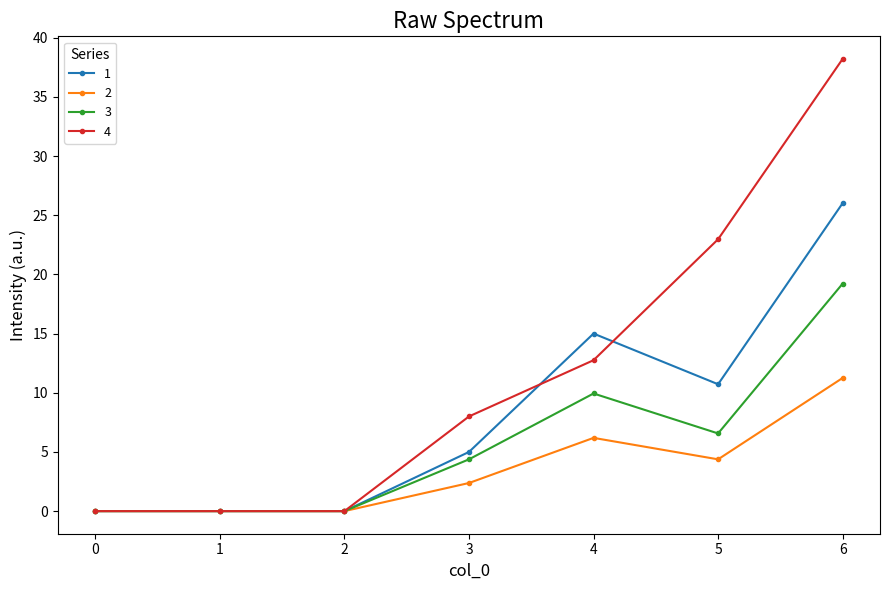

True or false: 4 has more than 2 interior local peaks.

False